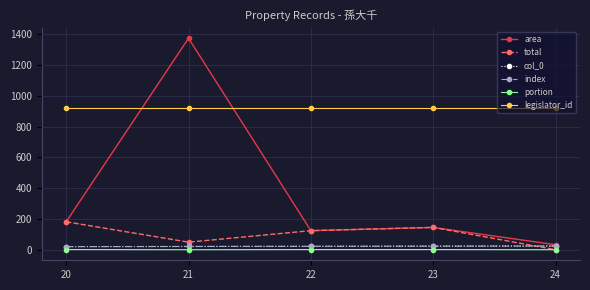

How many interior local peaks does the area series have?

2